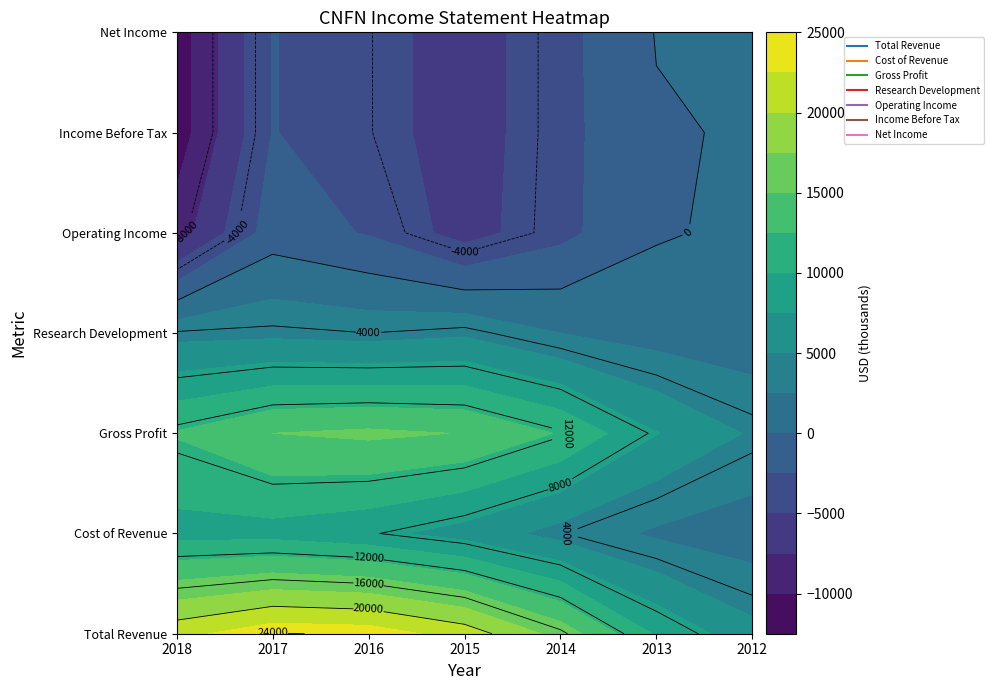

Reading left to right, list all the values displayed in this chart.

Total Revenue: 2018=21700	2017=24100	2016=23800	2015=21400	2014=16500	2013=9700	2012=5800
Cost of Revenue: 2018=9100	2017=9100	2016=8200	2015=6500	2014=4100	2013=2100	2012=1100
Gross Profit: 2018=12700	2017=15000	2016=15500	2015=14900	2014=12300	2013=7600	2012=4700
Research Development: 2018=4200	2017=4400	2016=4000	2015=4600	2014=2500	2013=1400	2012=900
Operating Income: 2018=-8800	2017=-1200	2016=-2700	2015=-6100	2014=-3200	2013=-200	2012=400
Income Before Tax: 2018=-11400	2017=-2400	2016=-3900	2015=-6300	2014=-3300	2013=-200	2012=200
Net Income: 2018=-11400	2017=-2400	2016=-3900	2015=-6300	2014=-3300	2013=100	2012=400